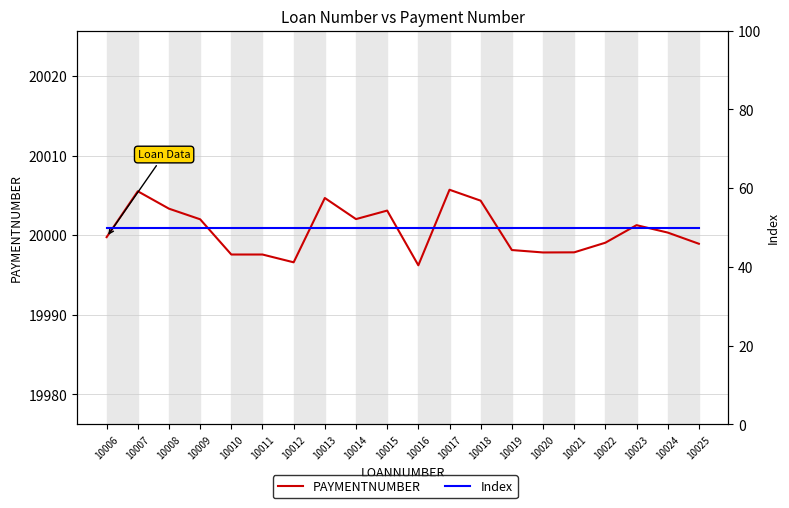

How many lines are shown in the chart?

2